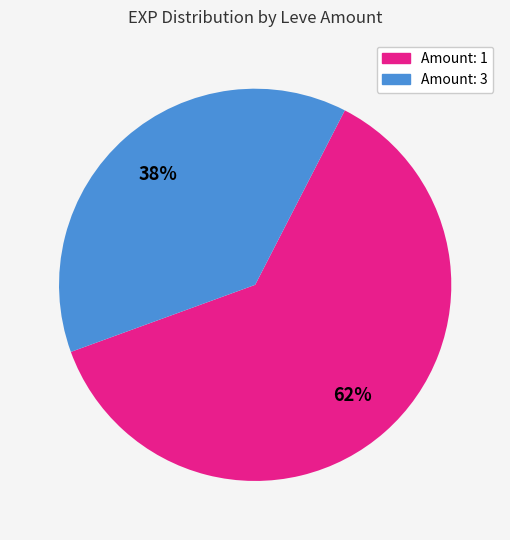

Is there a majority slice in this chart?

Yes